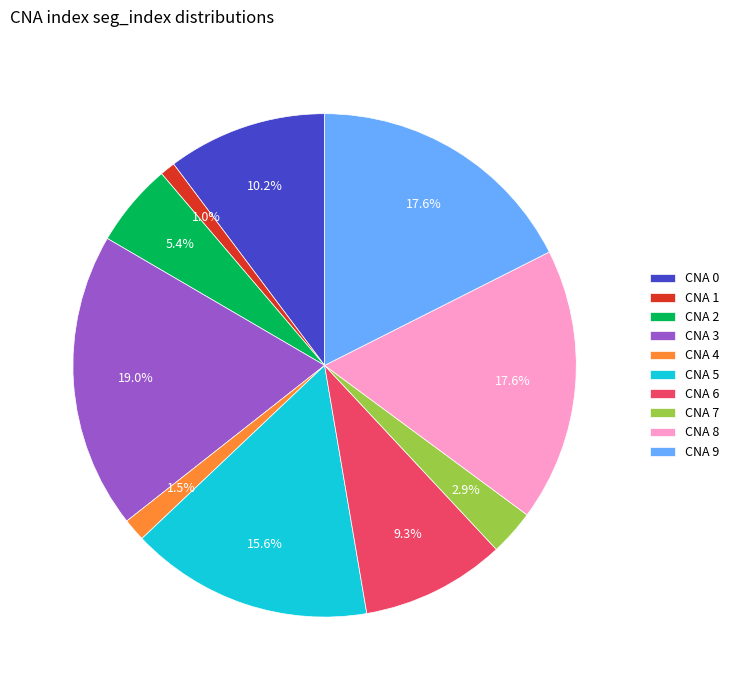

To the nearest percent, what is the average slice percentage?

10%